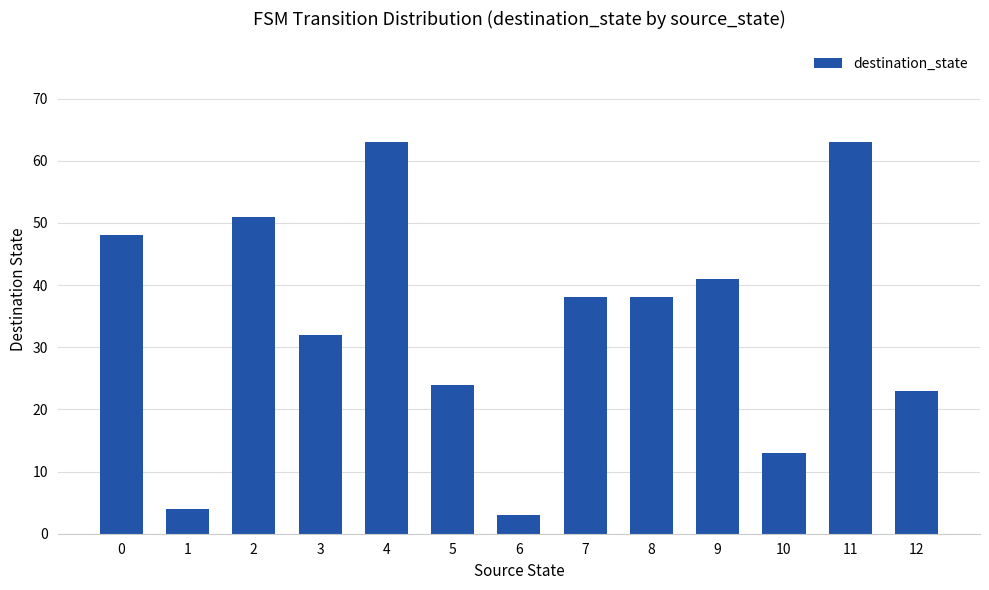

Does the chart contain any negative values?

No